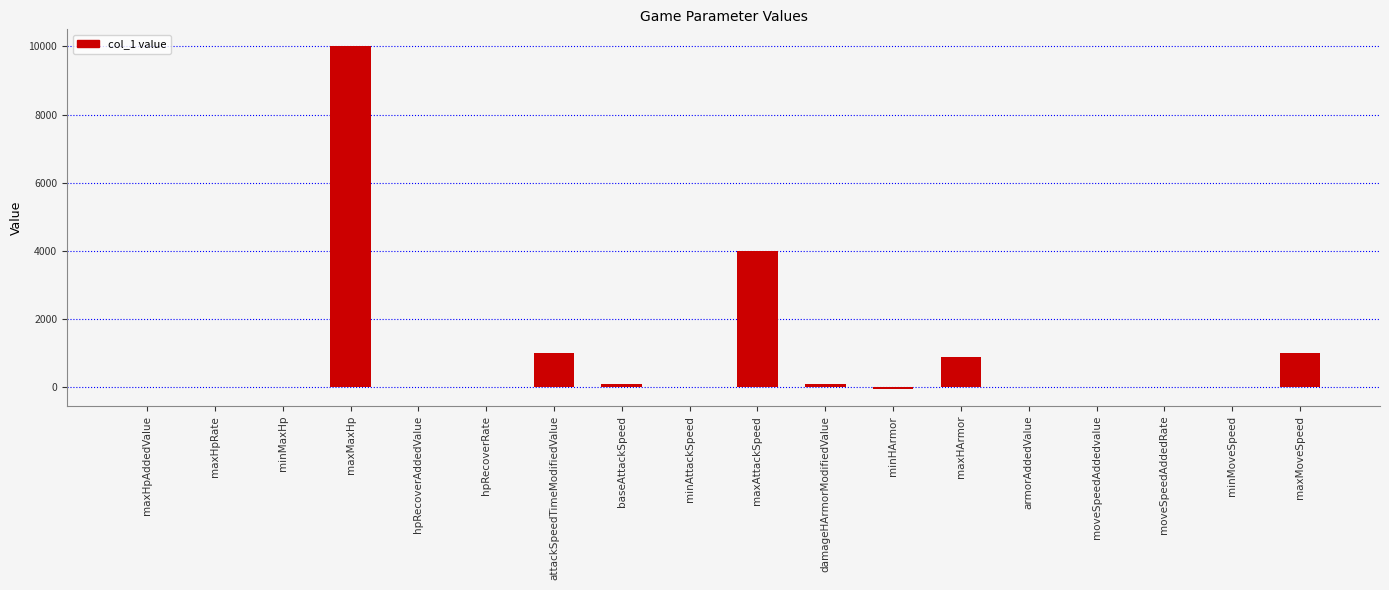

Is it true that the value at maxAttackSpeed is 4000?

True